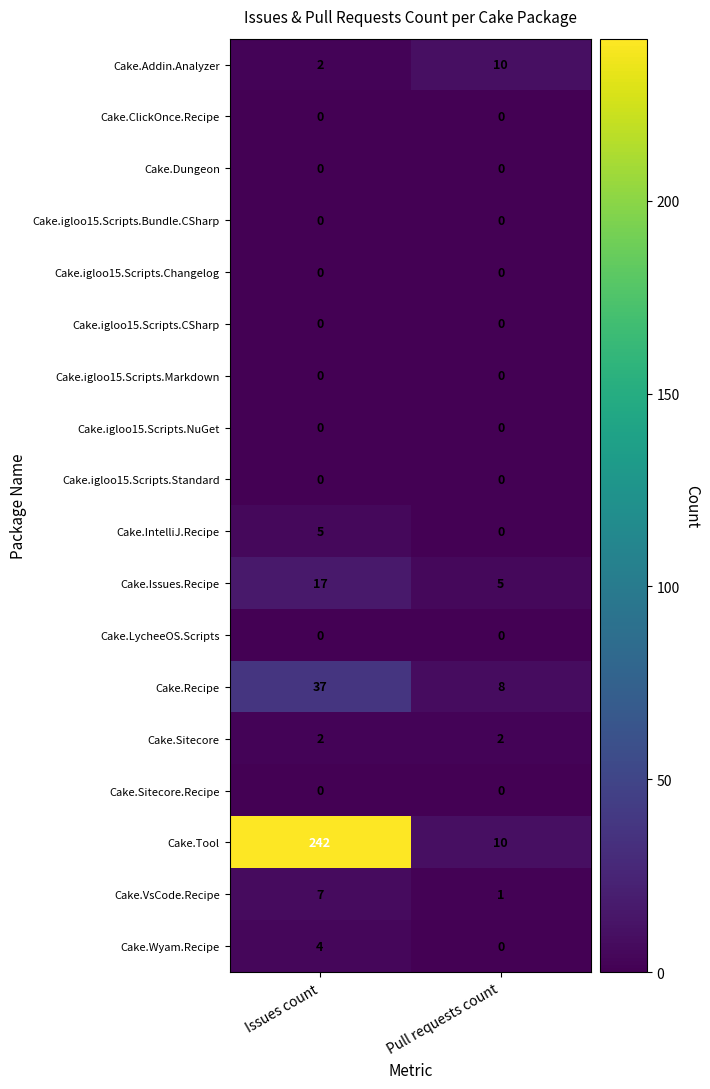

What is the total value across all series at Pull requests count?

36